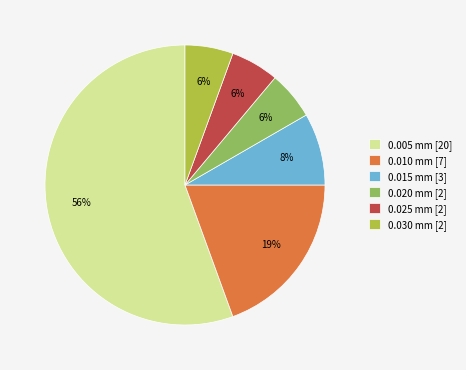

Which slice represents more than half of the pie?

0.005 mm [20]